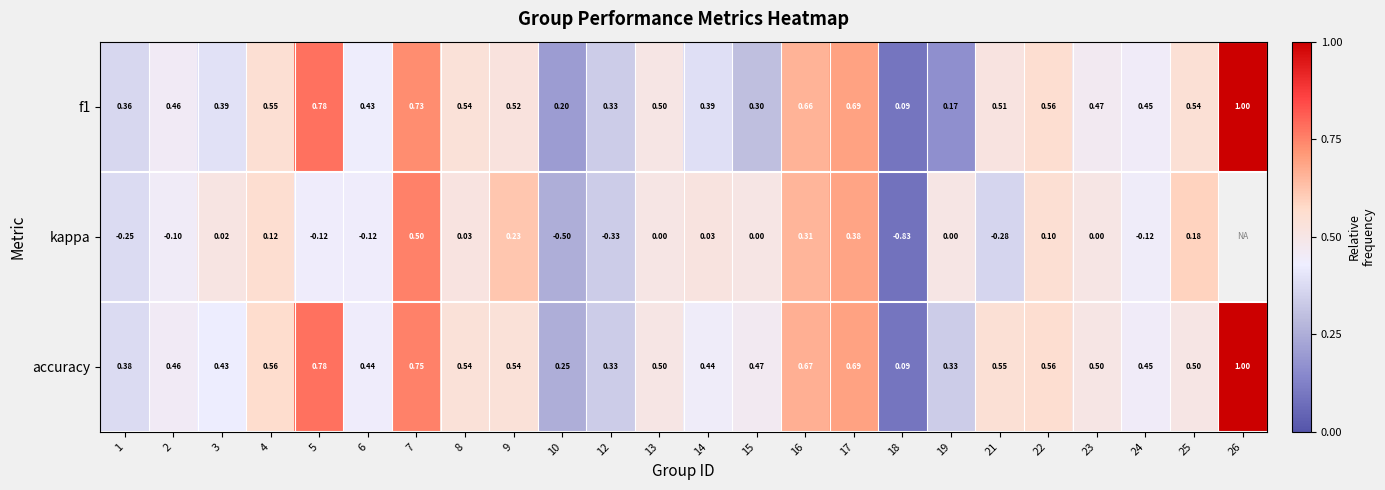

At 21, list the series in order from smallest to largest.

kappa, f1, accuracy